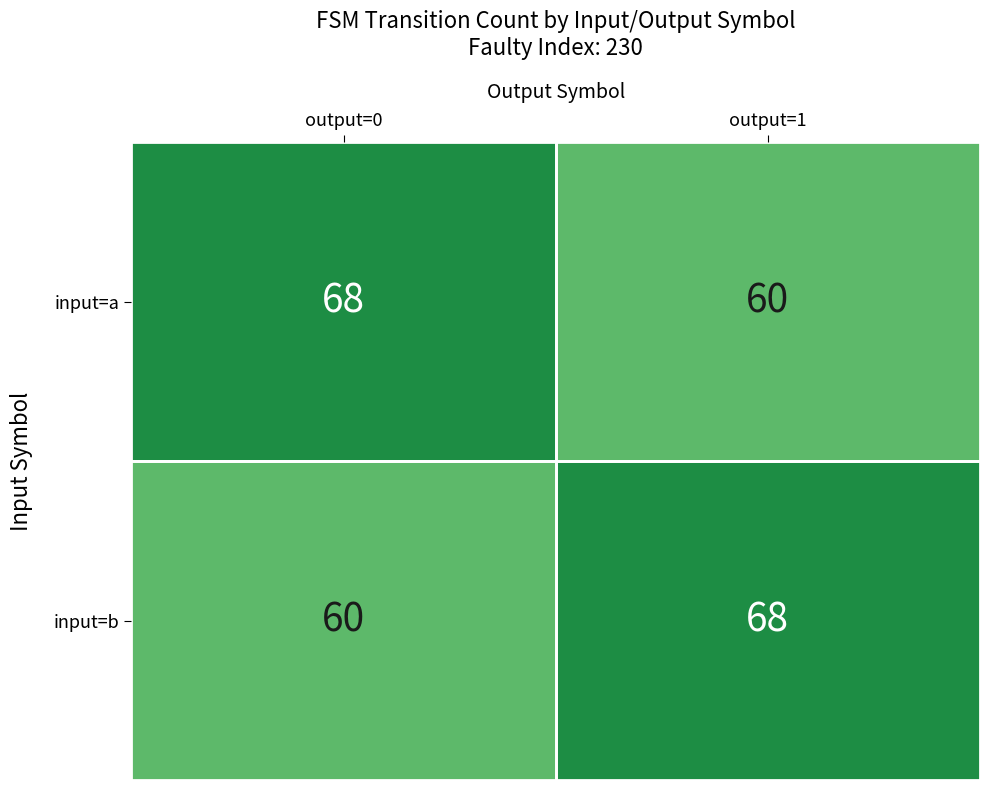

What is the total value across all series at output=1?

128